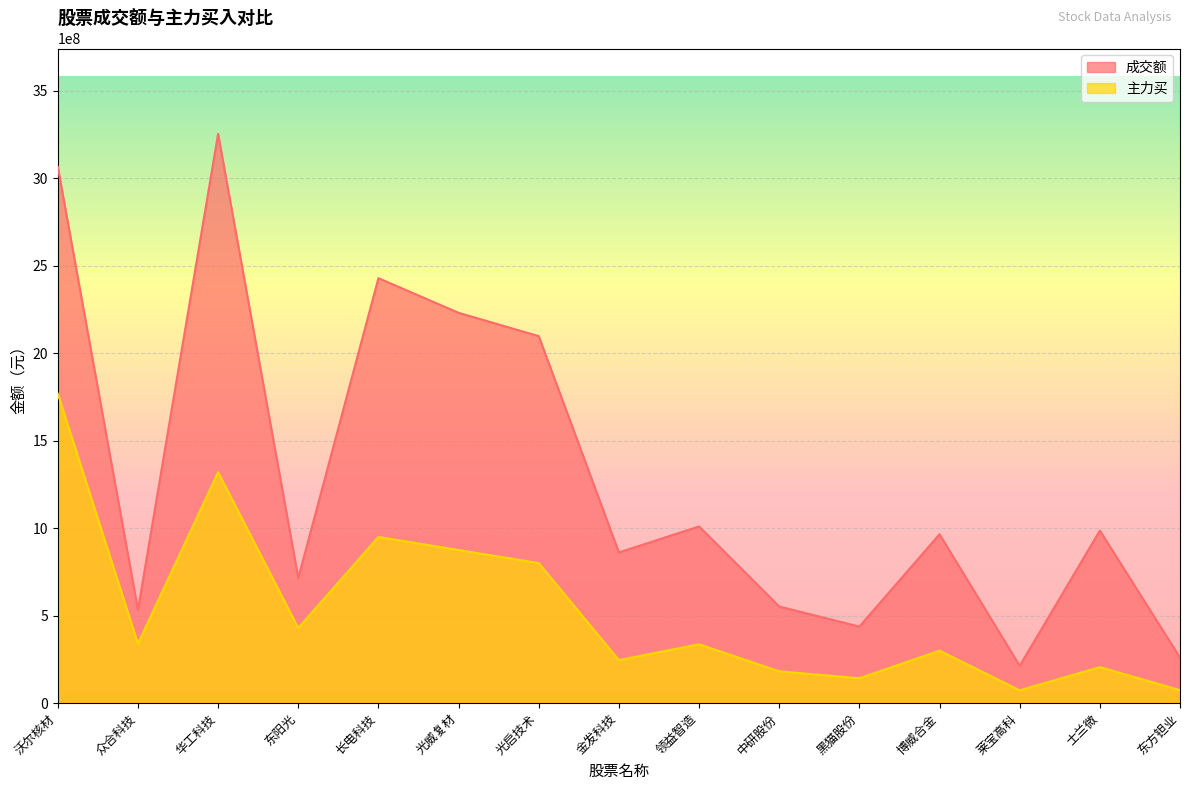

What is the difference between the highest and lowest values at 沃尔核材?

1296785299